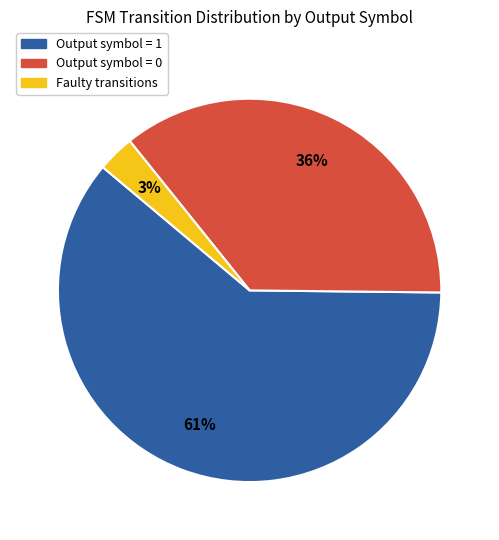

To the nearest percent, what is the difference between the largest and smallest slice percentages?

58%